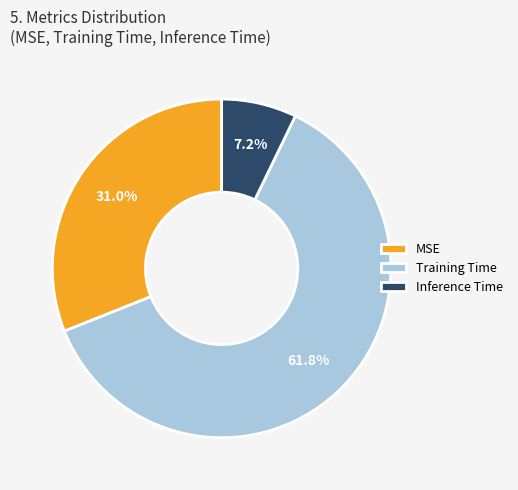

To the nearest percent, what is the difference between the Inference Time and MSE slice percentages?

24%